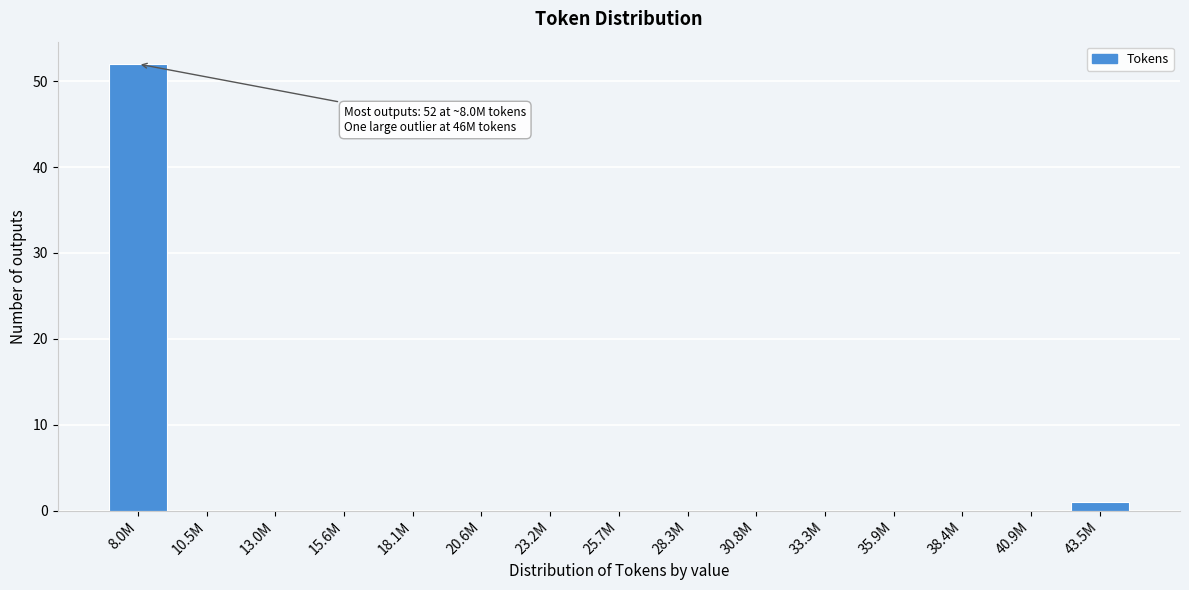

Reading left to right, extract all data points from this chart.

8.0M=52	10.5M=0	13.0M=0	15.6M=0	18.1M=0	20.6M=0	23.2M=0	25.7M=0	28.3M=0	30.8M=0	33.3M=0	35.9M=0	38.4M=0	40.9M=0	43.5M=1